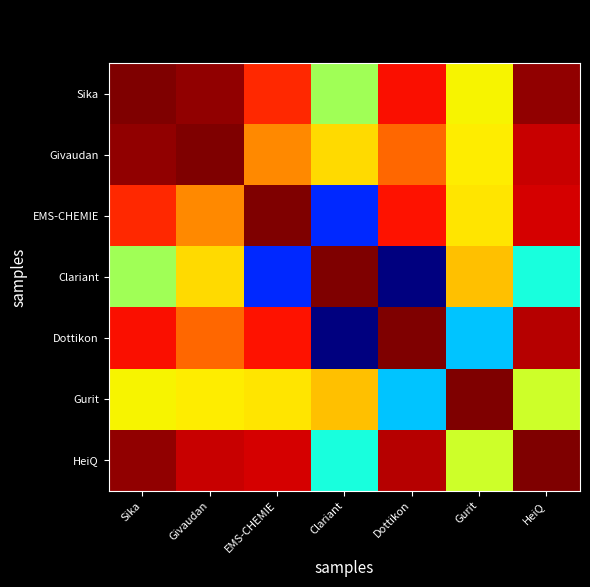

Reading left to right, what are all the values shown in this chart?

Sika: Sika=1.0	Givaudan=1.0	EMS-CHEMIE=1.0	Clariant=1.0	Dottikon=1.0	Gurit=1.0	HeiQ=1.0
Givaudan: Sika=1.0	Givaudan=1.0	EMS-CHEMIE=1.0	Clariant=1.0	Dottikon=1.0	Gurit=1.0	HeiQ=1.0
EMS-CHEMIE: Sika=1.0	Givaudan=1.0	EMS-CHEMIE=1.0	Clariant=1.0	Dottikon=1.0	Gurit=1.0	HeiQ=1.0
Clariant: Sika=1.0	Givaudan=1.0	EMS-CHEMIE=1.0	Clariant=1.0	Dottikon=1.0	Gurit=1.0	HeiQ=1.0
Dottikon: Sika=1.0	Givaudan=1.0	EMS-CHEMIE=1.0	Clariant=1.0	Dottikon=1.0	Gurit=1.0	HeiQ=1.0
Gurit: Sika=1.0	Givaudan=1.0	EMS-CHEMIE=1.0	Clariant=1.0	Dottikon=1.0	Gurit=1.0	HeiQ=1.0
HeiQ: Sika=1.0	Givaudan=1.0	EMS-CHEMIE=1.0	Clariant=1.0	Dottikon=1.0	Gurit=1.0	HeiQ=1.0